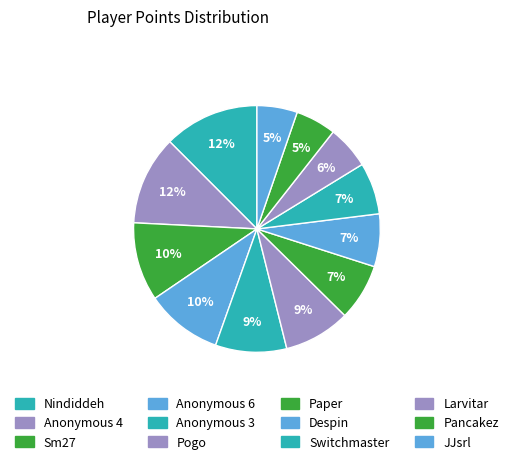

The Anonymous 6 slice represents 1% of the pie. True or false?

False